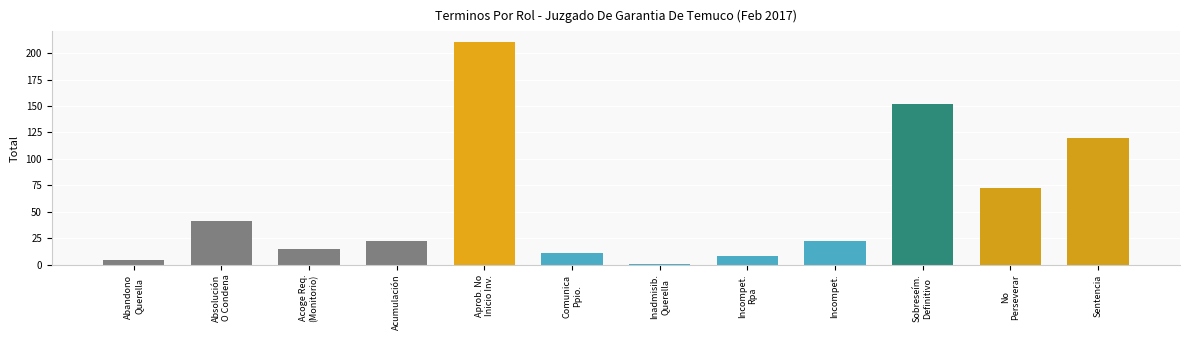

Does the chart contain any negative values?

No